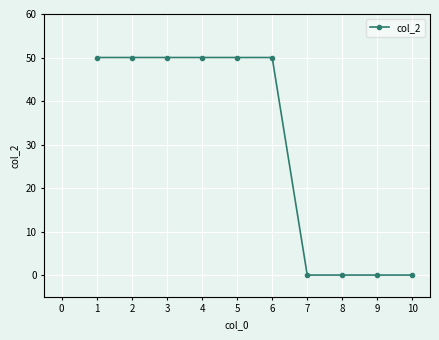

Reading right to left, what are all the values shown in this chart?

0	0	0	0	50	50	50	50	50	50